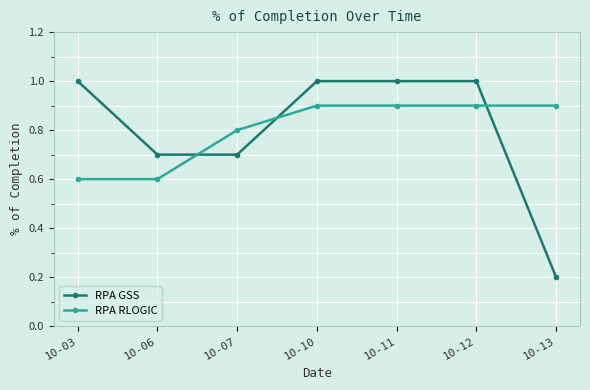

Rank the series at 10-06 from lowest to highest value.

RPA RLOGIC, RPA GSS